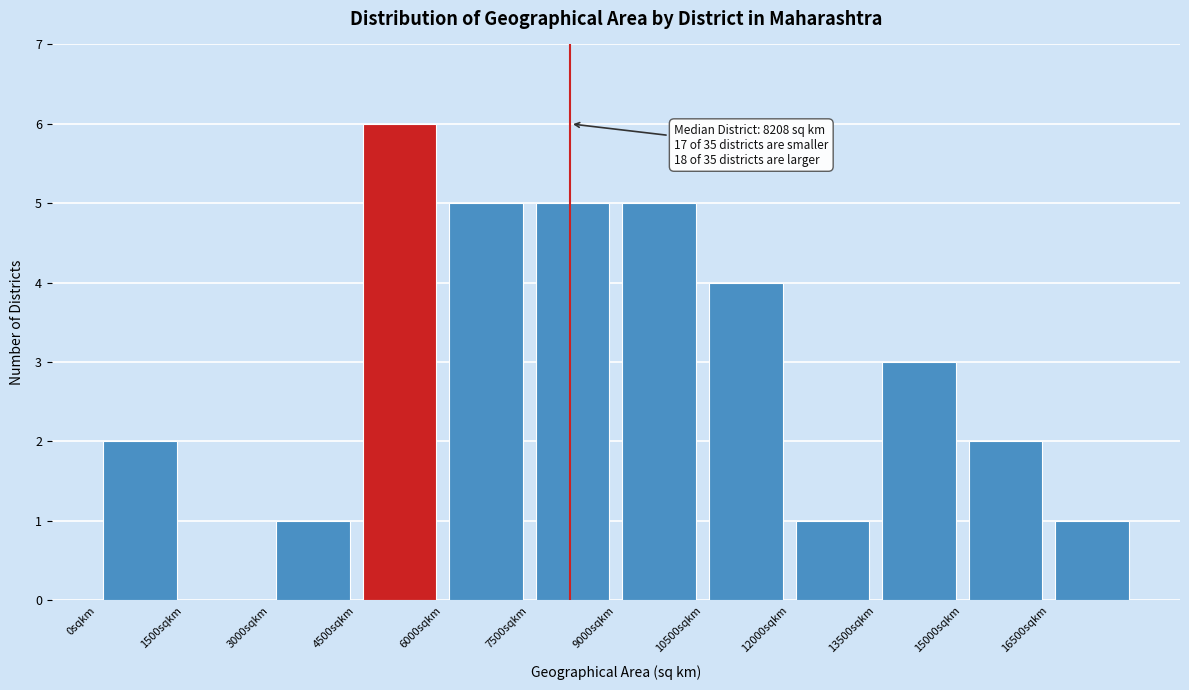

Which range on the x-axis has the tallest bar?

4500 to 6000